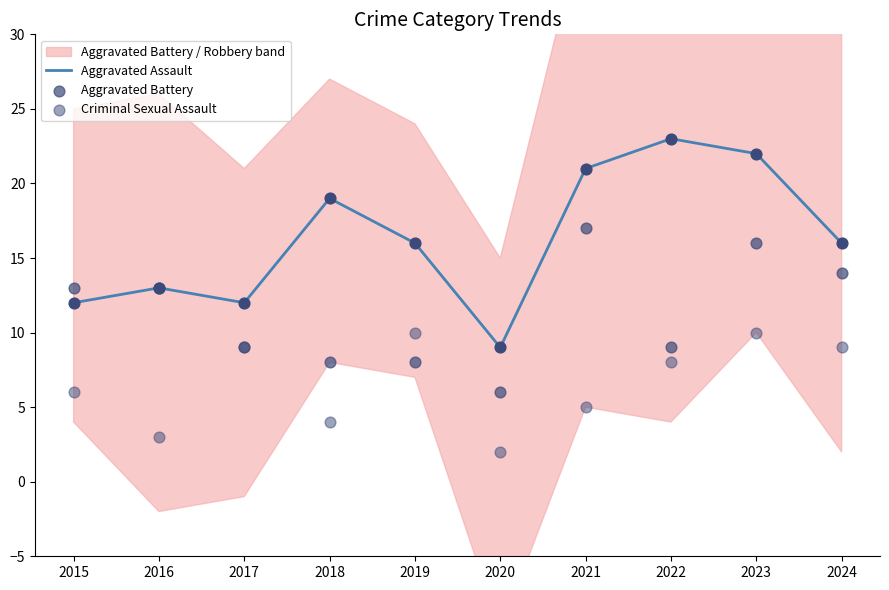

Which series reaches the maximum Y coordinate?

Aggravated Assault